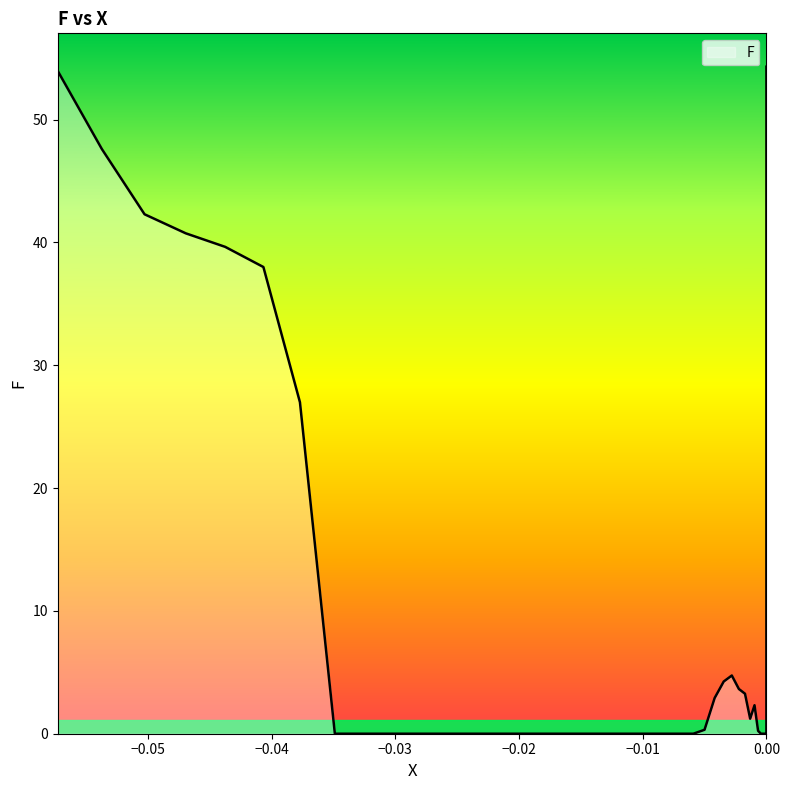

What is the maximum value shown in the chart?

54.3